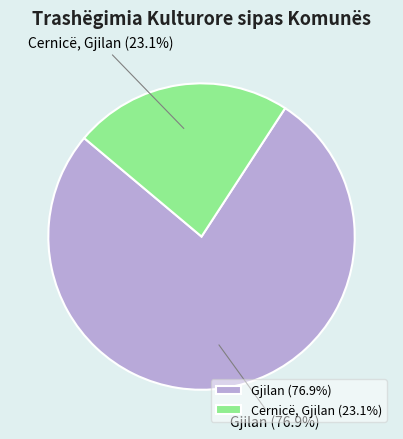

Is there a majority slice in this chart?

Yes